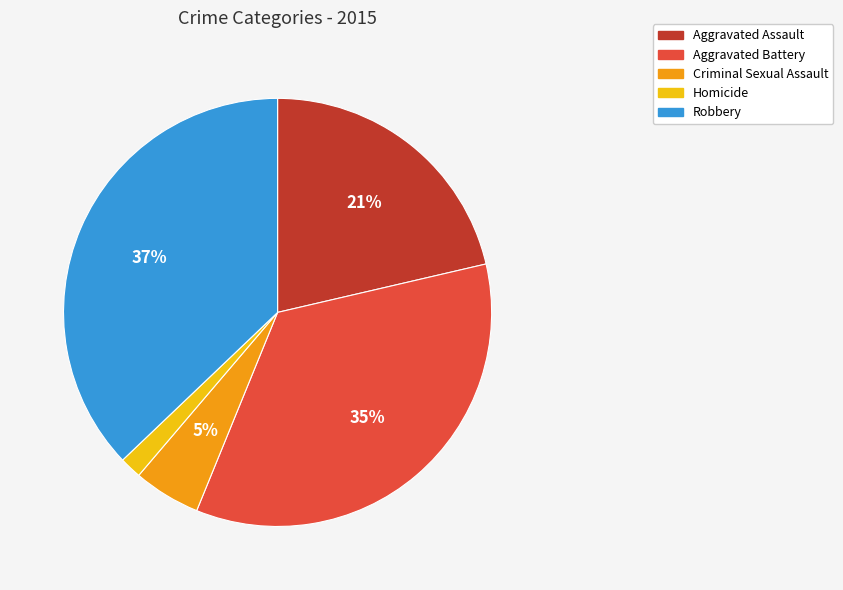

What is the ratio of the value at Criminal Sexual Assault to the value at Aggravated Assault?

0.2